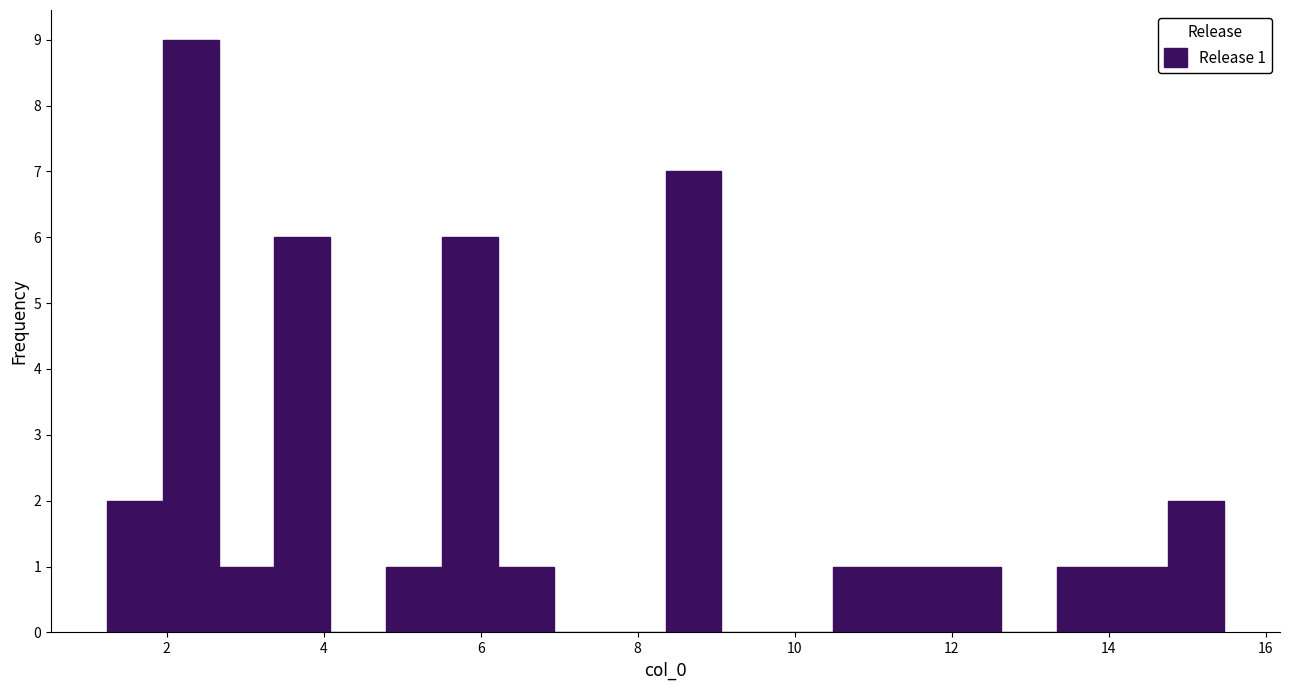

Read against the x-axis, roughly where is the centre of the tallest bar?

2.4